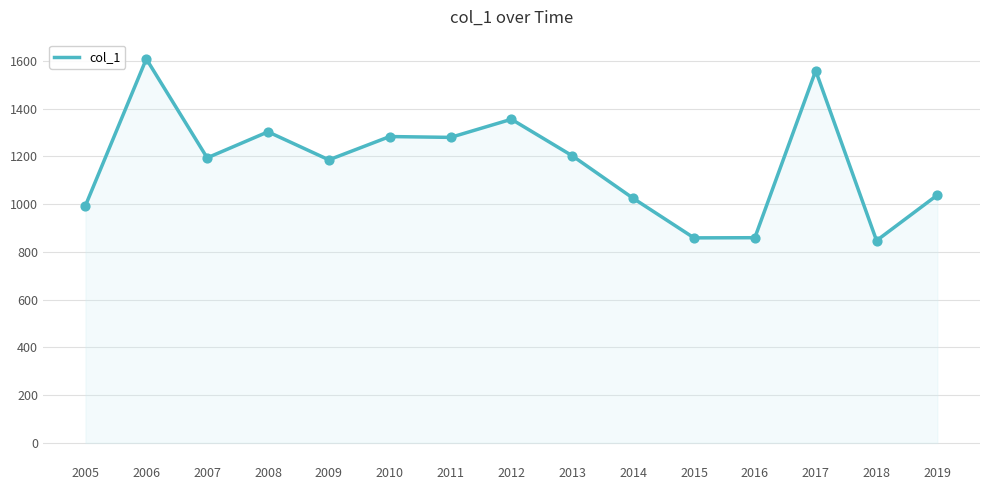

What is the change in value from 2011 to 2019?

-241.3